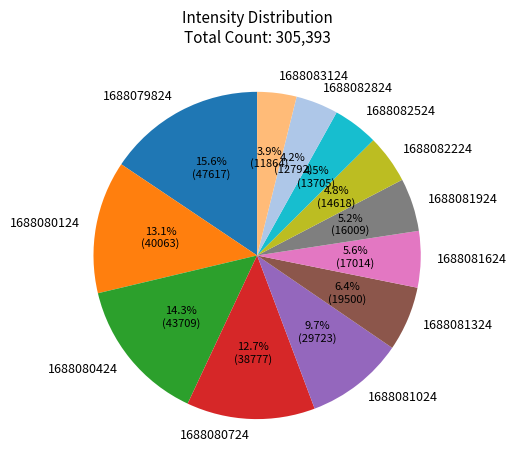

What percentage is NOT represented by 1688082224?

95.2%